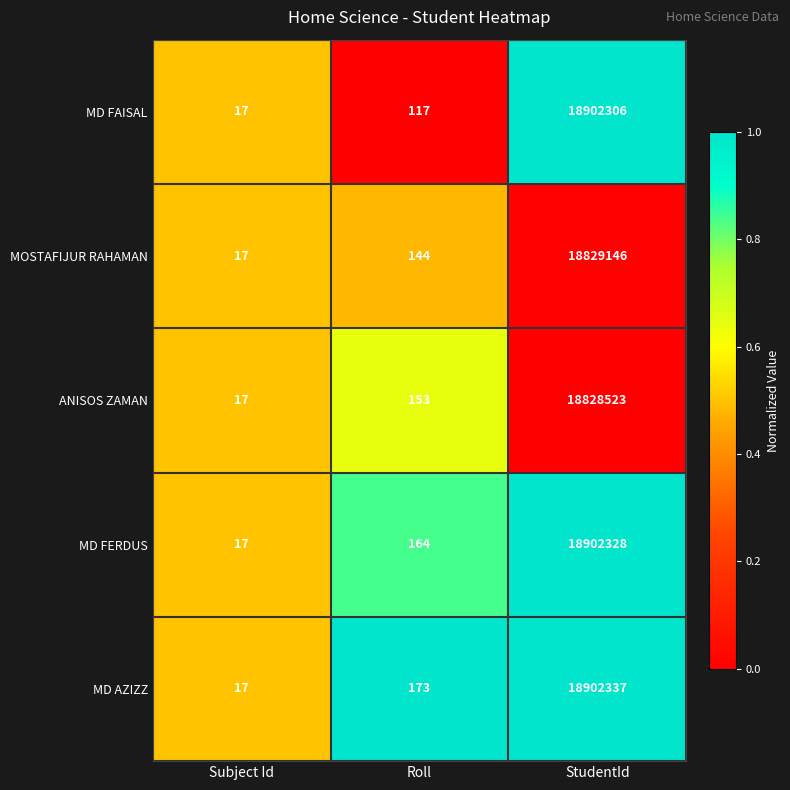

At which label does MOSTAFIJUR RAHAMAN reach its minimum?

Subject Id